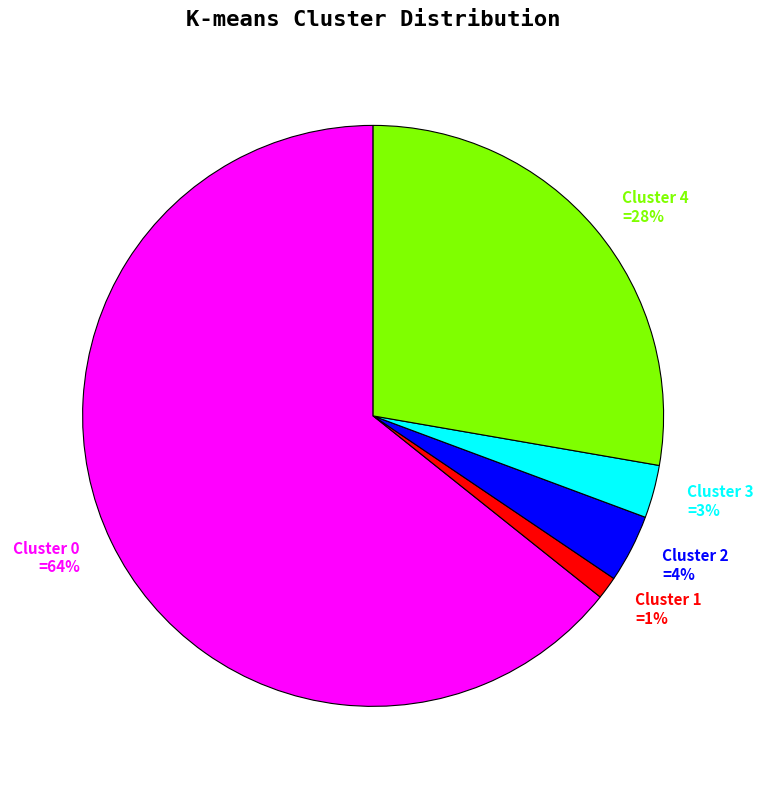

Is it true that Cluster 2 is 4% of the pie?

True